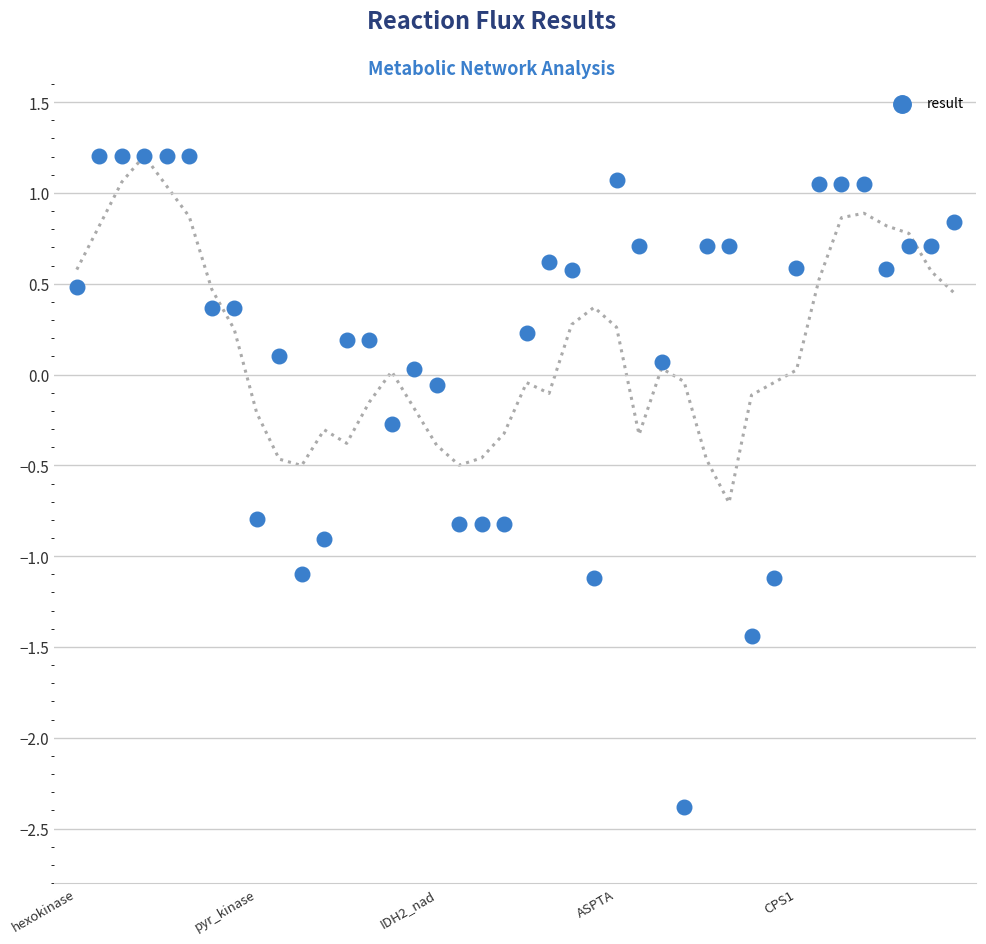

What is the range of X values (max minus min)?

39.0